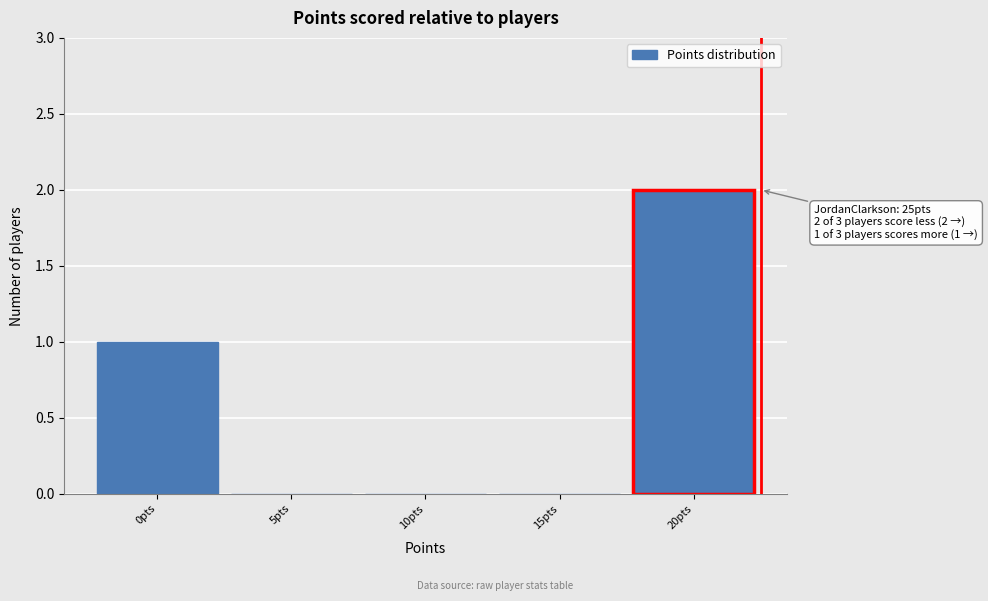

Reading left to right, what are all the values shown in this chart?

0pts=1	5pts=0	10pts=0	15pts=0	20pts=2